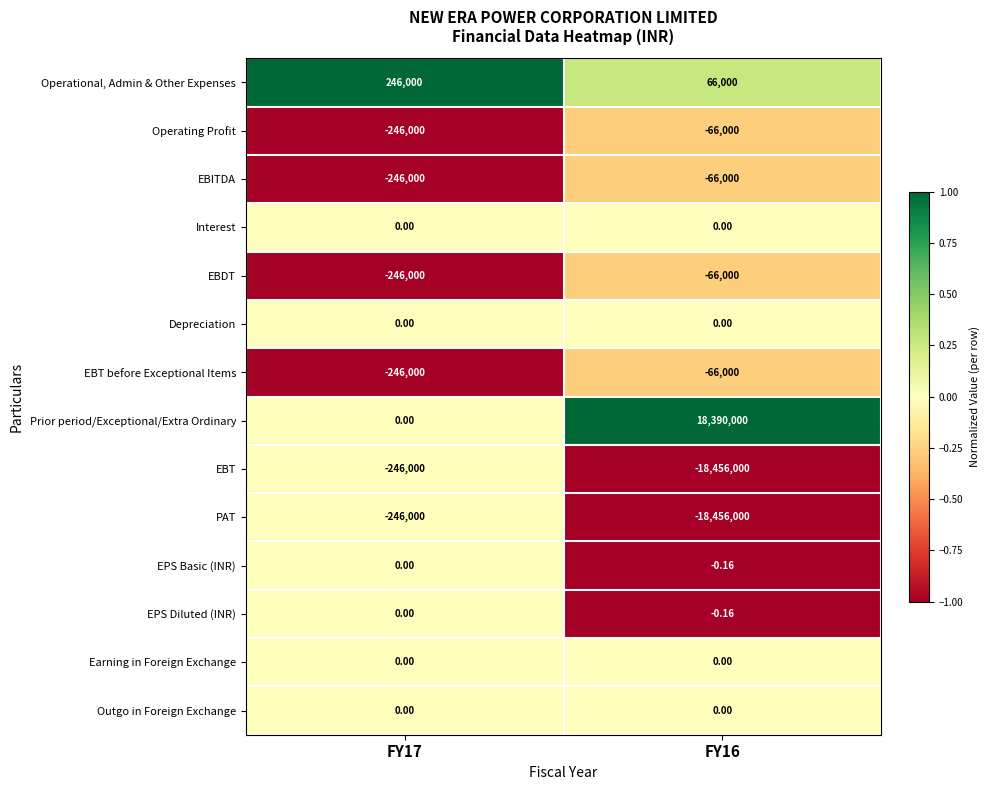

Between FY17 and FY16, which series saw the biggest shift?

Prior period/Exceptional/Extra Ordinary